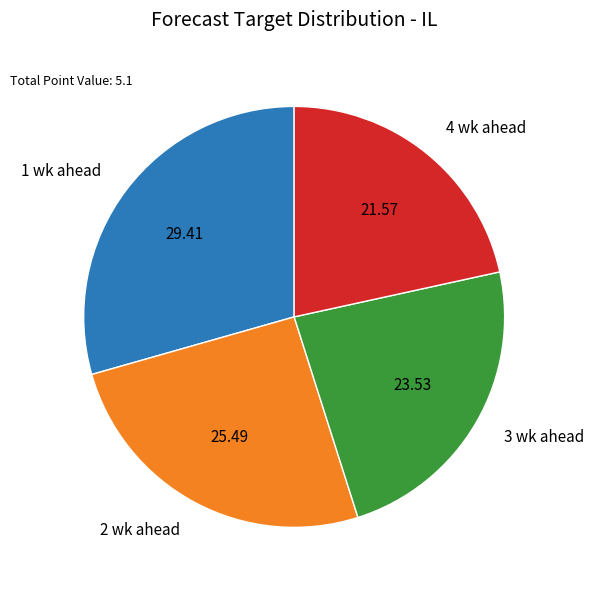

What is the ratio of the value at 3 wk ahead to the value at 2 wk ahead?

0.9